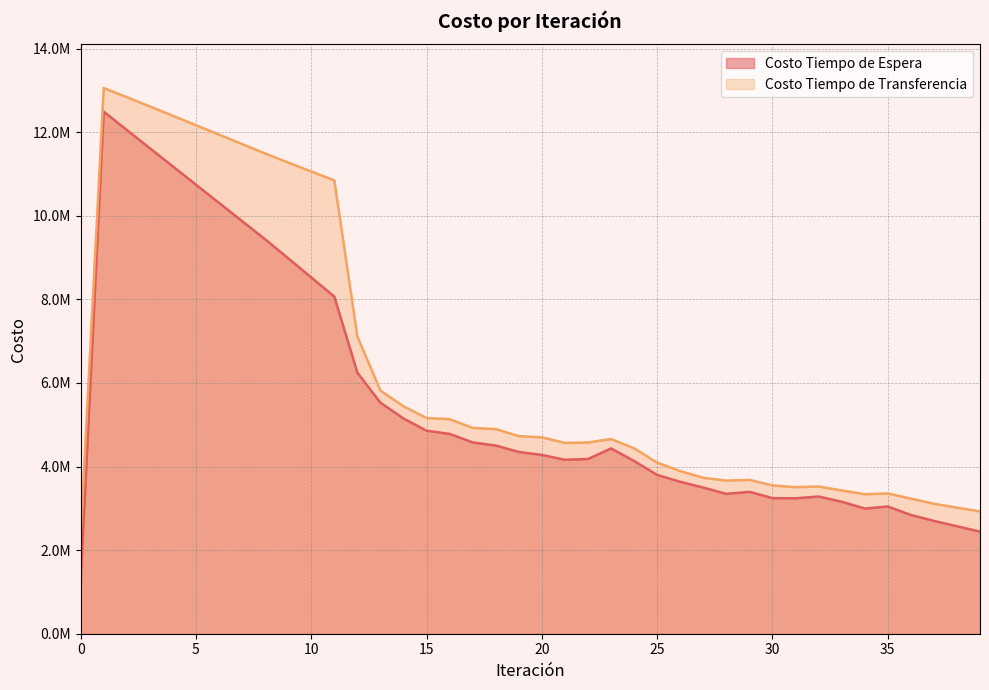

True or false: Costo Tiempo de Espera and Costo Tiempo de Transferencia cross at least once.

False